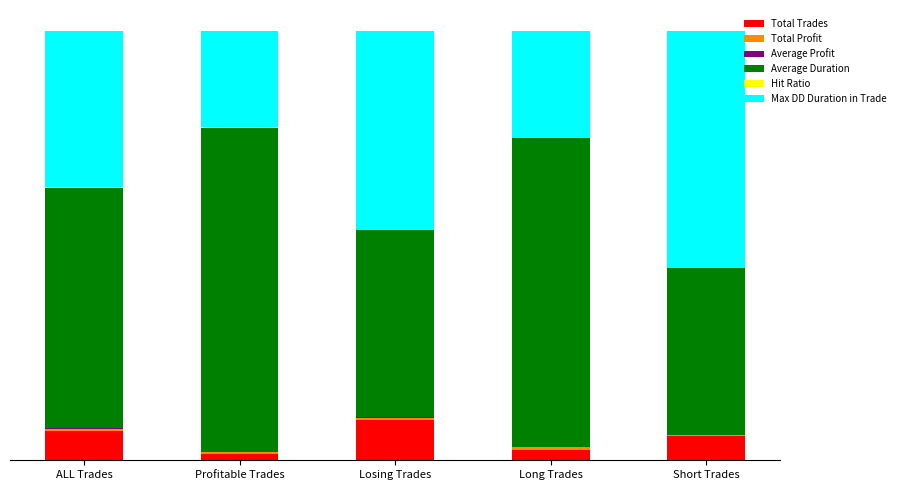

Are the bars grouped side by side (vs. stacked)?

No